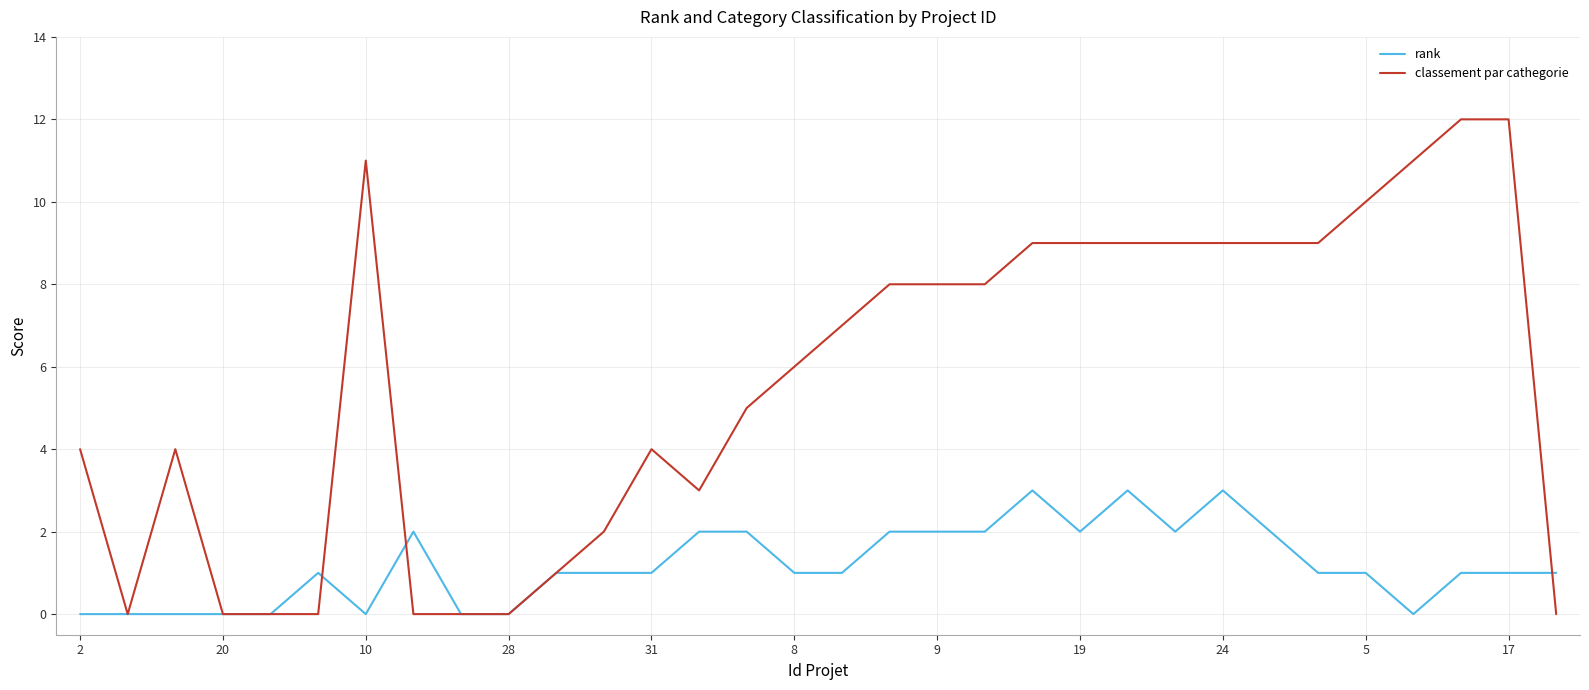

Which series has the largest range (max minus min)?

classement par cathegorie